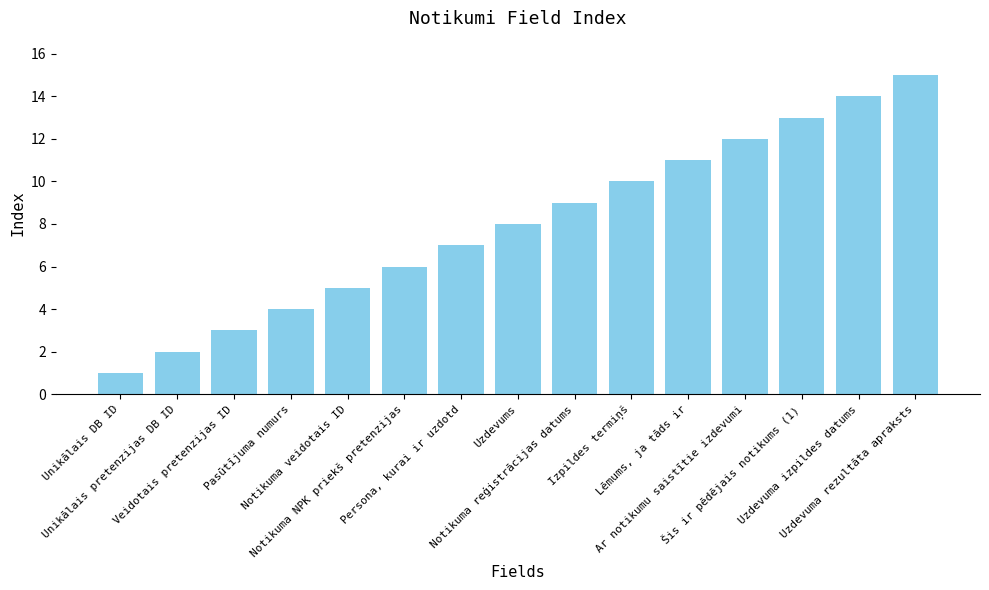

Rank the categories by value from lowest to highest.

Unikālais DB ID, Unikālais pretenzijas DB ID, Veidotais pretenzijas ID, Pasūtījuma numurs, Notikuma veidotais ID, Notikuma NPK priekš pretenzijas, Persona, kurai ir uzdotd, Uzdevums, Notikuma reģistrācijas datums, Izpildes termiņš, Lēmums, ja tāds ir, Ar notikumu saistītie izdevumi, Šis ir pēdējais notikums (1), Uzdevuma izpildes datums, Uzdevuma rezultāta apraksts